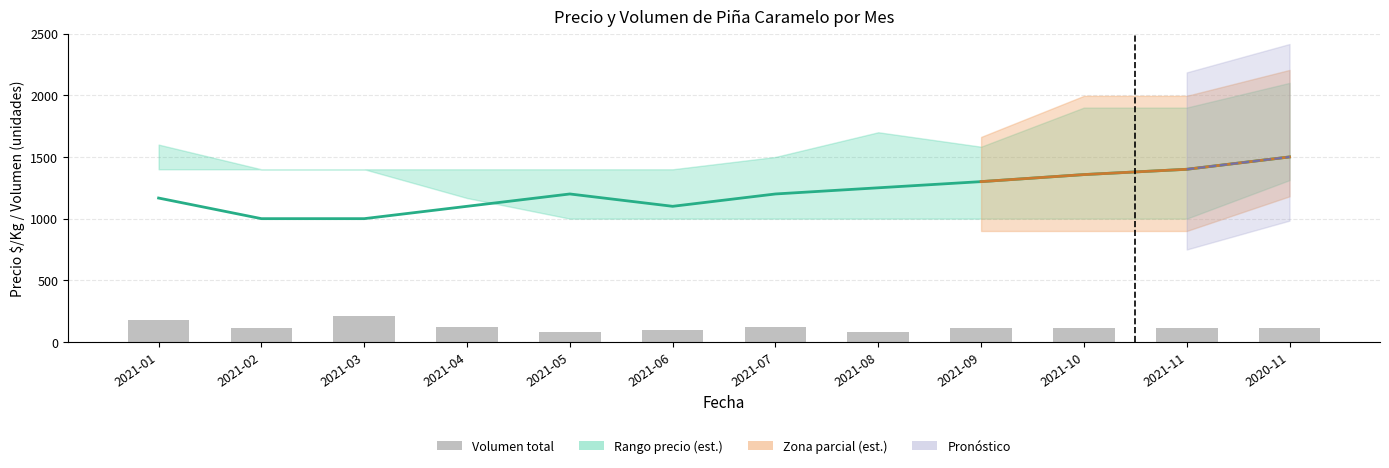

Which category has the highest value across all series?

2020-11